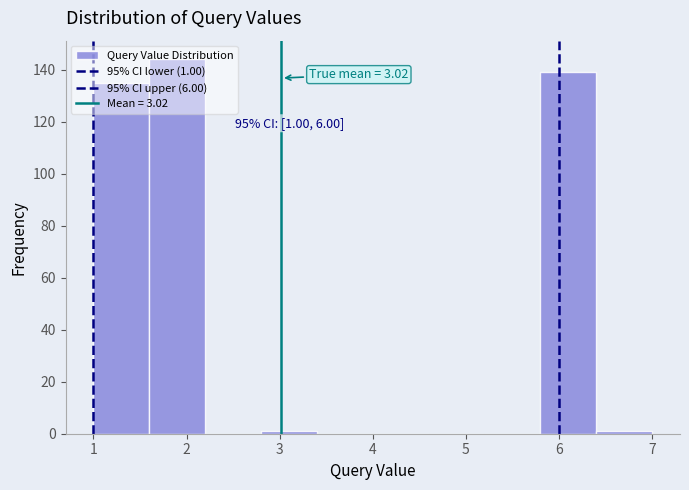

Over which range of the x-axis is the bar tallest?

1.6 to 2.2